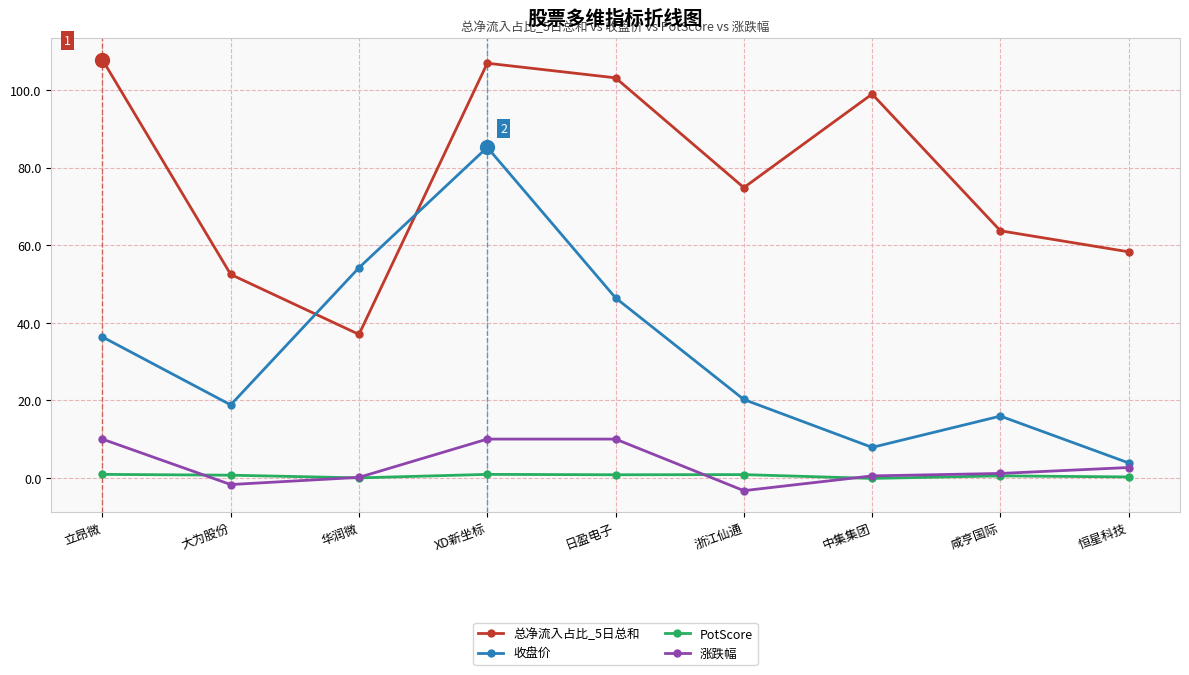

Which series has the largest total across all categories?

总净流入占比_5日总和